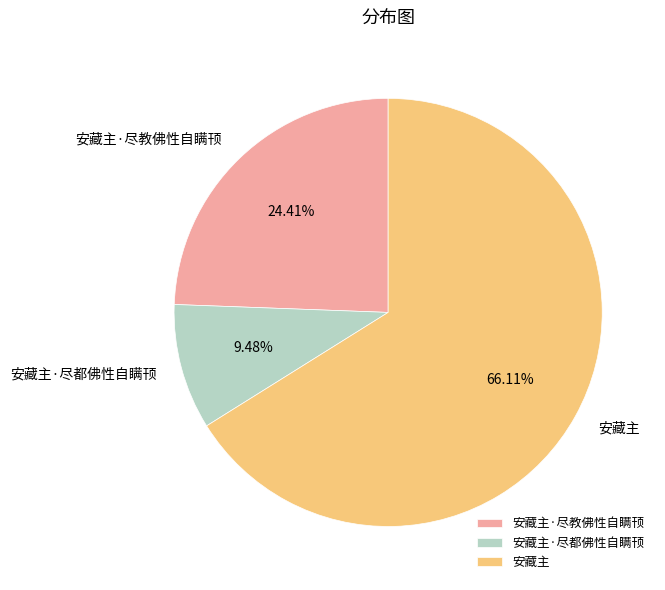

Which category has the biggest portion of the pie?

安藏主